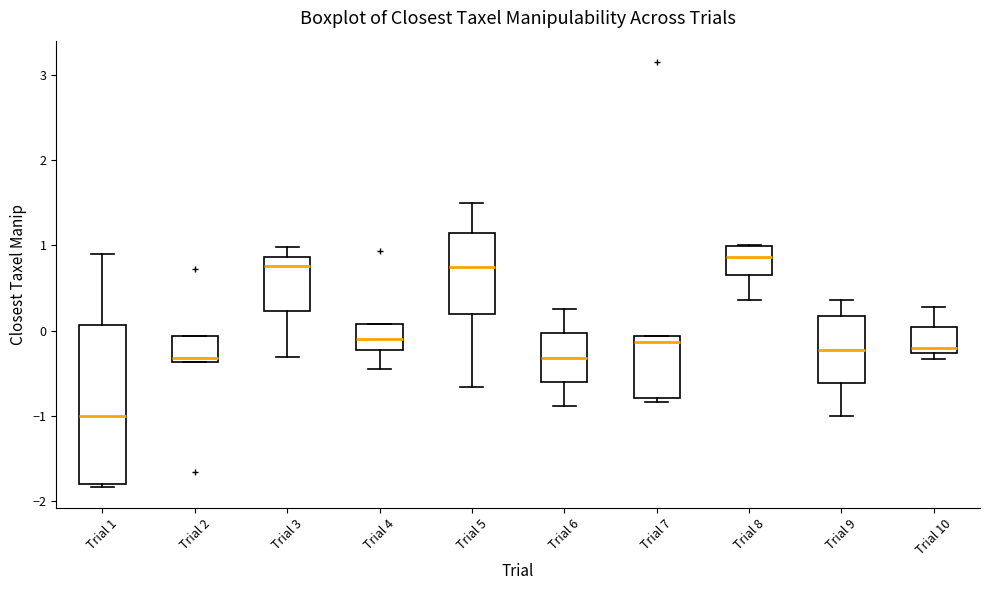

Which box is the tallest, from its lower edge to its upper edge?

Trial 1